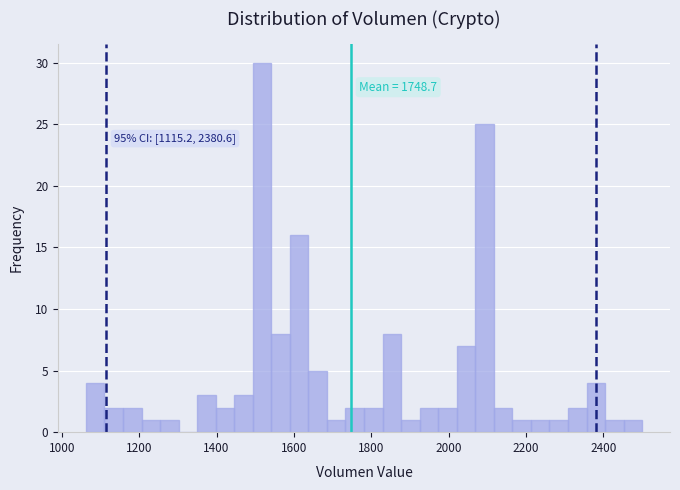

Around what value on the x-axis is the tallest bar? Give the approximate position of its centre, as read against the axis.

1520